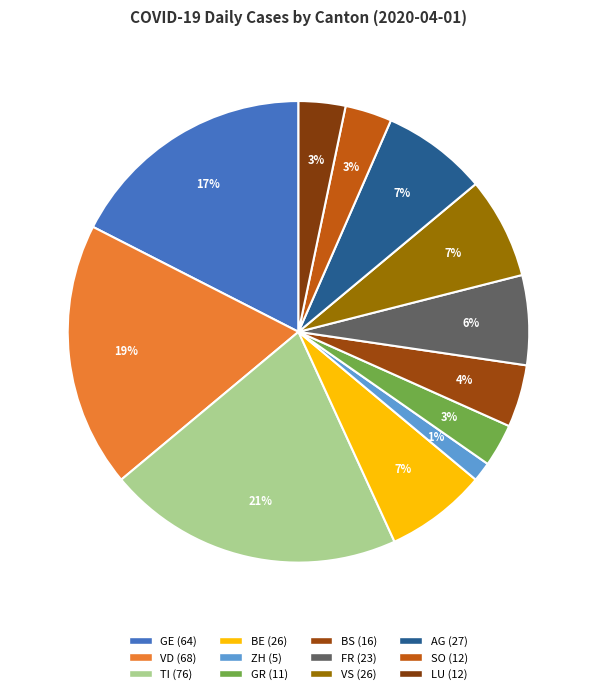

What is the change in value from GE to ZH?

-59